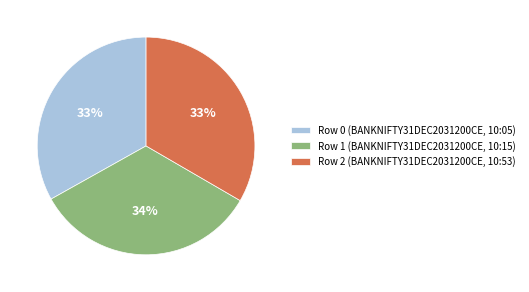

To the nearest percent, what portion does Row 1 (BANKNIFTY31DEC2031200CE, 10:15) represent?

34%